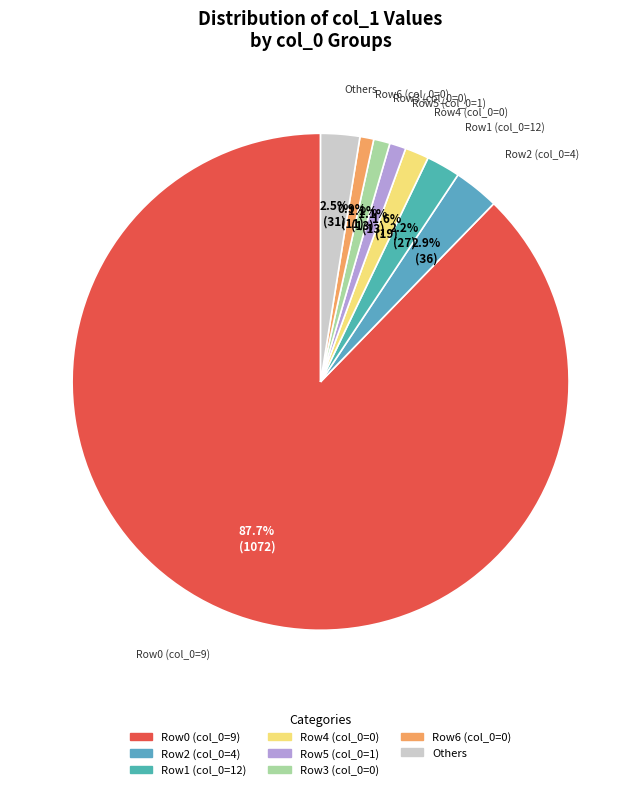

To the nearest percent, what is the difference between the largest and smallest slice percentages?

87%